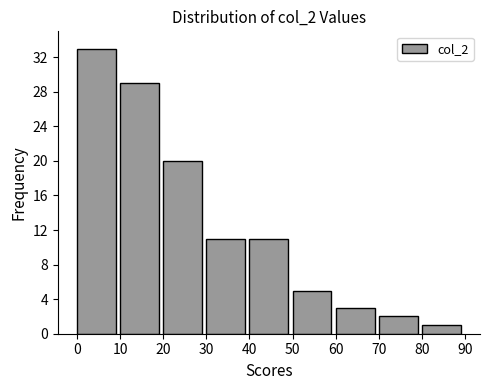

Which range on the x-axis has the tallest bar?

0 to 10